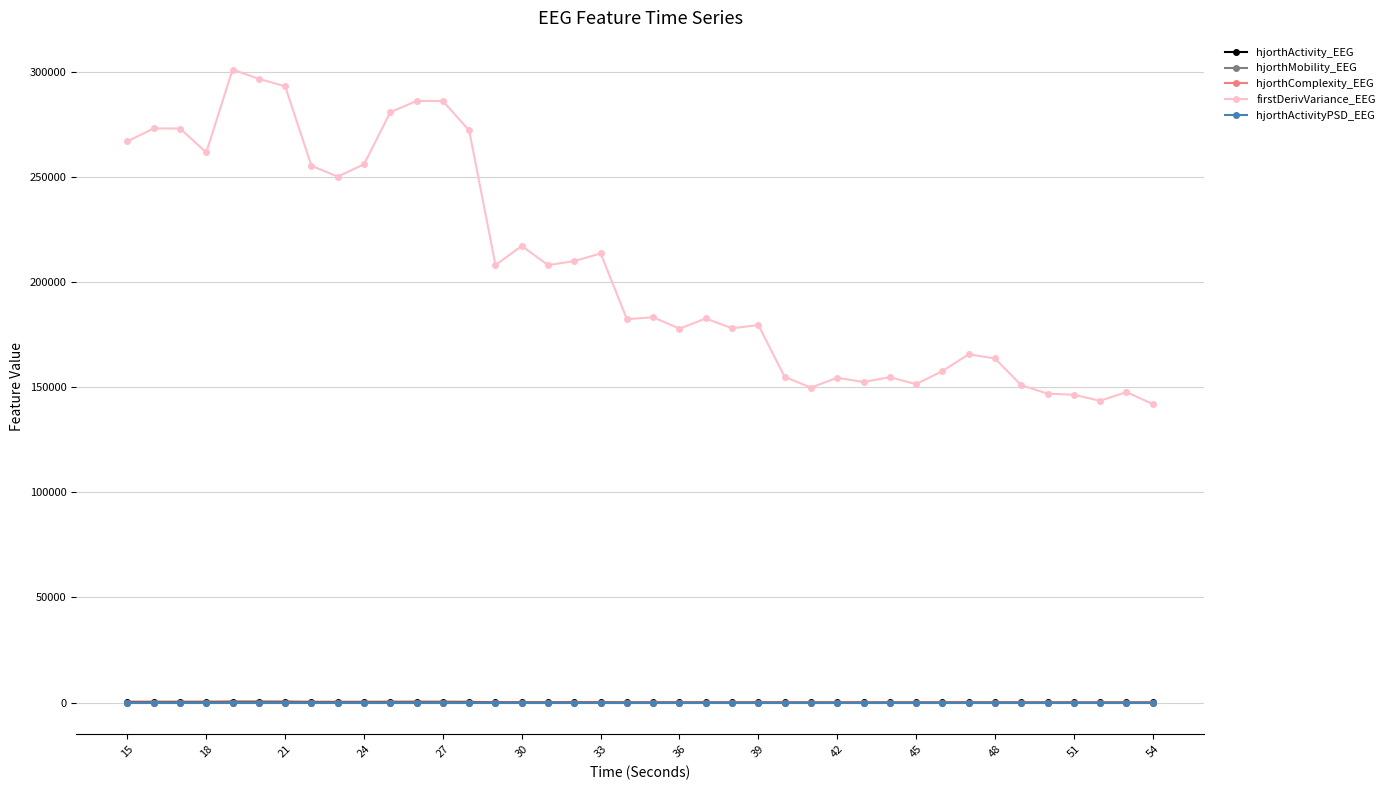

Does the chart have visible grid lines?

Yes